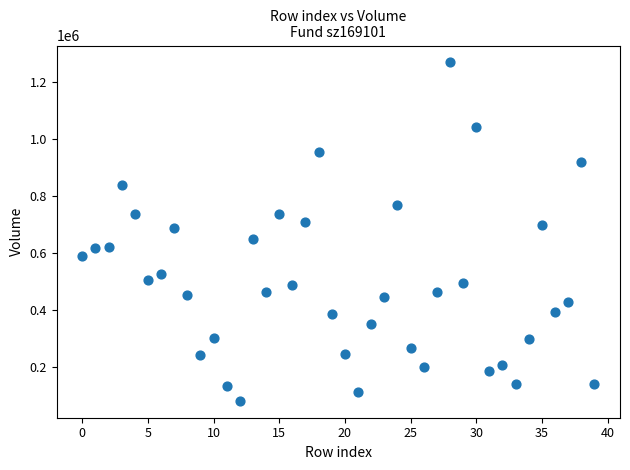

What is the range of Y values (max minus min)?

1187214